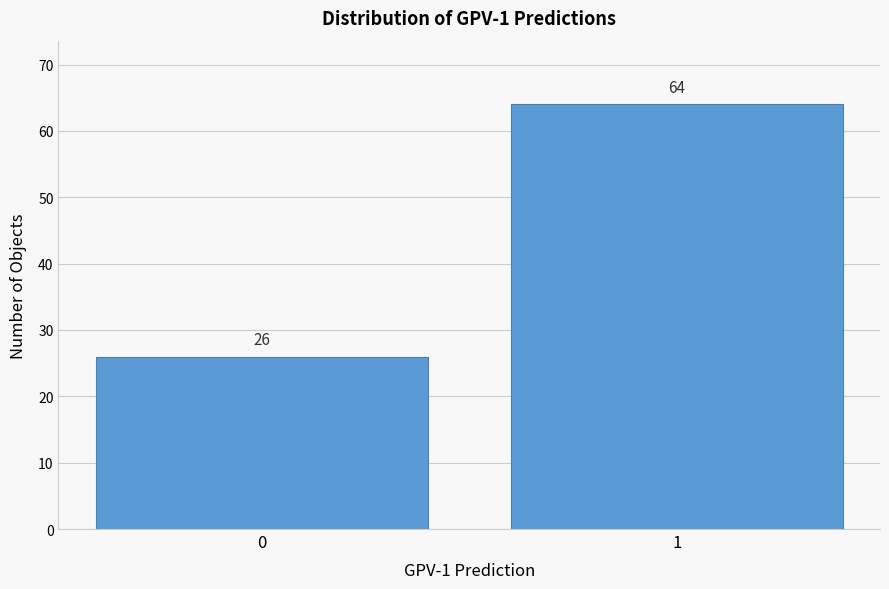

Reading left to right, extract all data points from this chart.

26	64